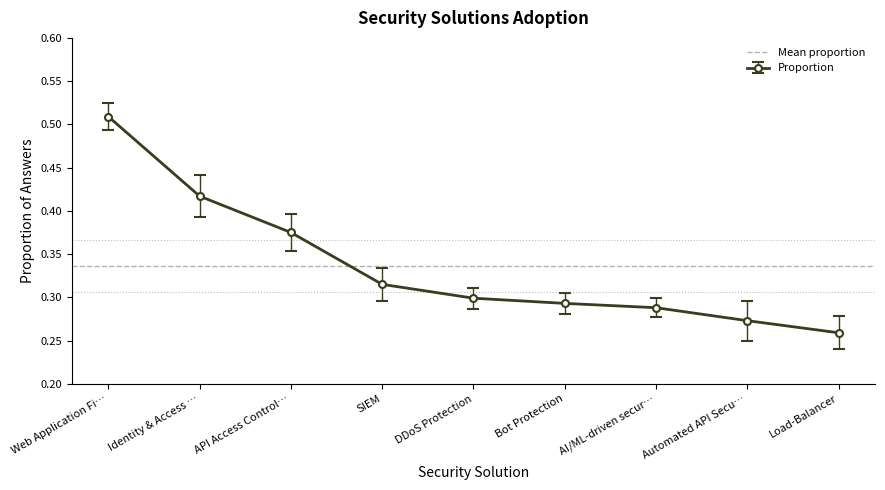

The Proportion series shows 0.6 at API Access Control…. True or false?

False